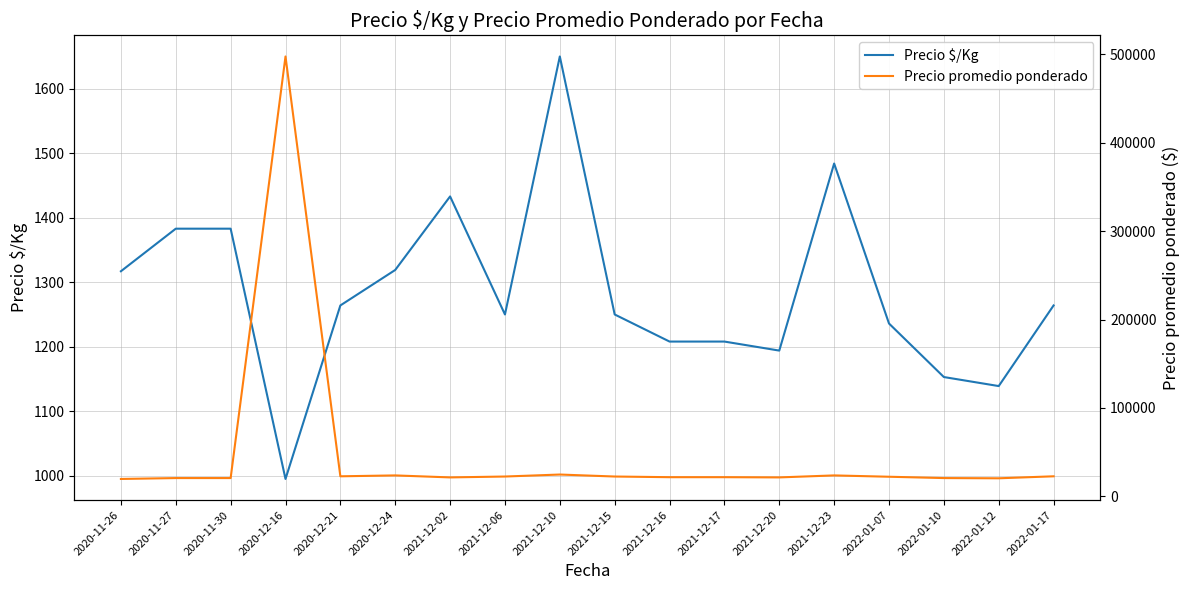

Reading left to right, what are all the values shown in this chart?

Precio $/Kg: 1317	1383	1383	995	1264	1319	1433	1250	1650	1250	1208	1208	1194	1484	1236	1153	1139	1264
Precio promedio ponderado: 19750	20750	20750	497500	22750	23750	21500	22500	24750	22500	21750	21750	21500	23750	22250	20750	20500	22750